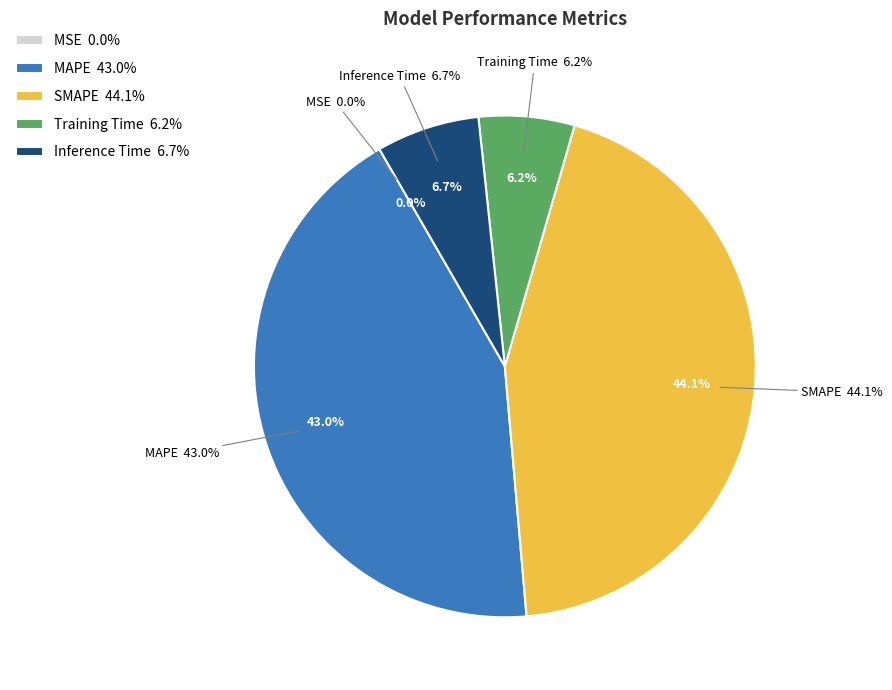

How much of the chart is everything except MSE?

100.0%